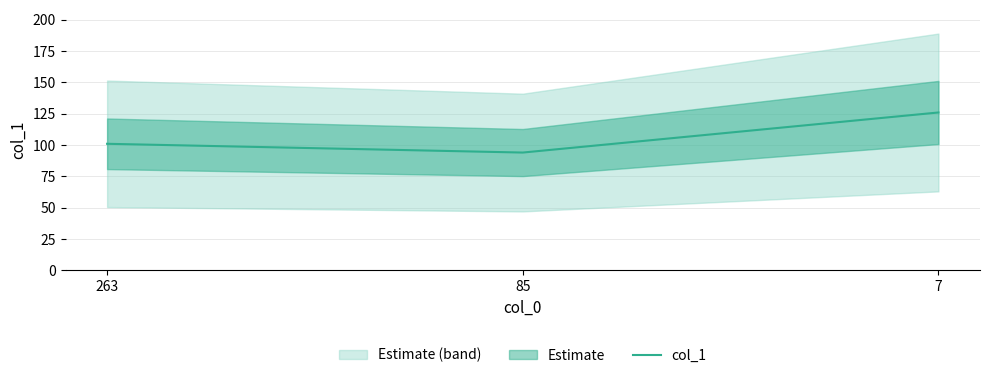

How many values are between 94 and 126?

3